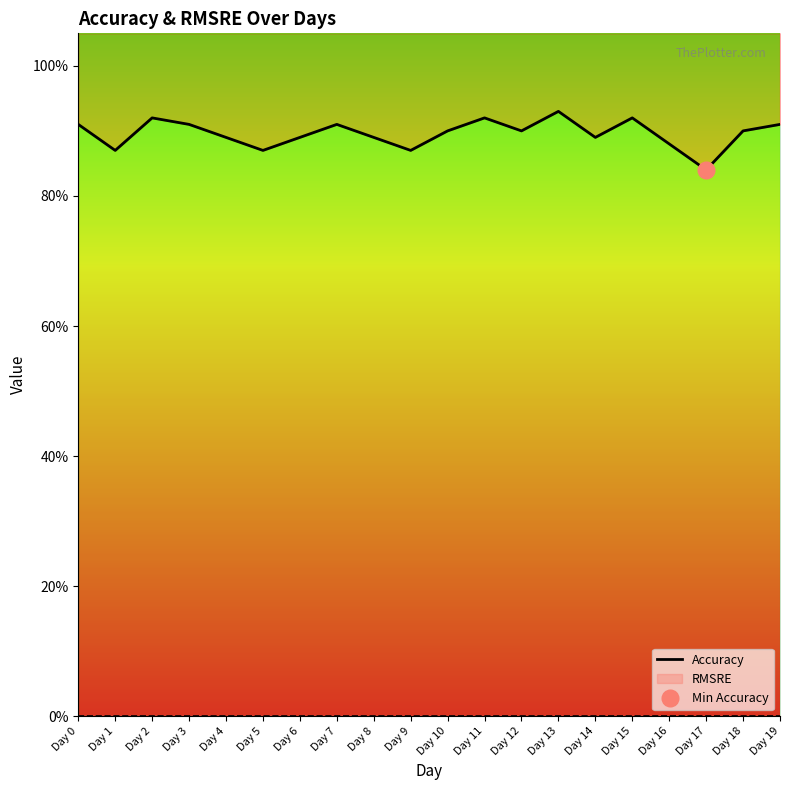

What is the value of the 5th point from the left?

0.9